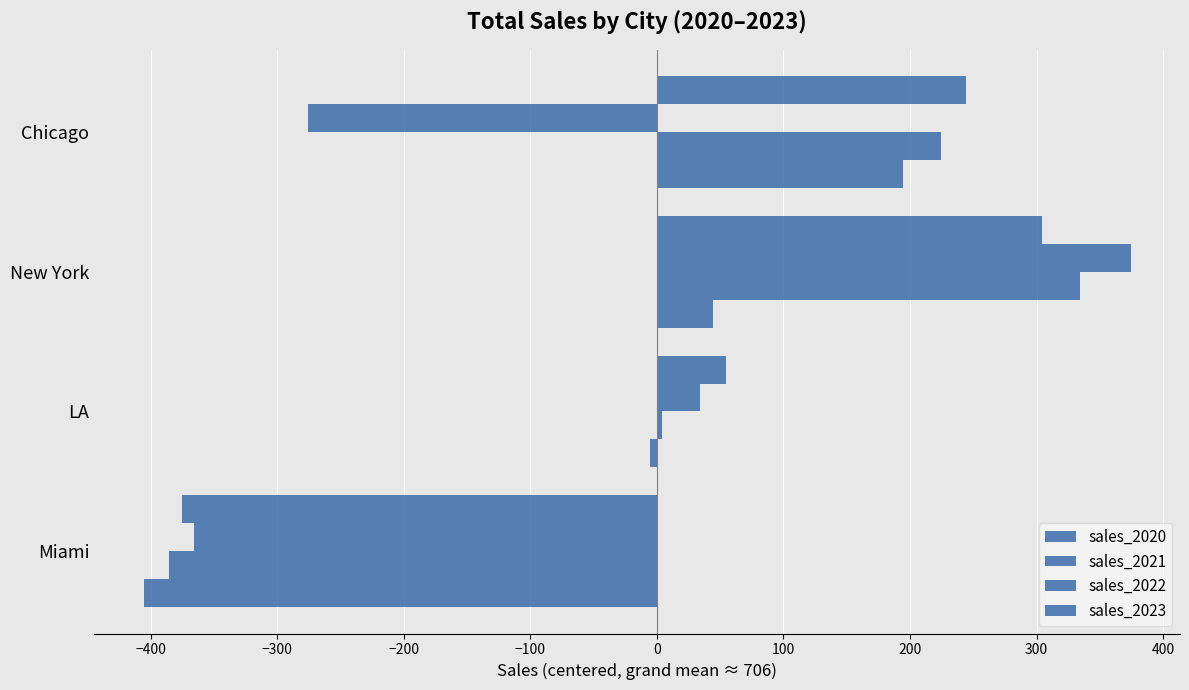

Count the number of data series in this chart.

4